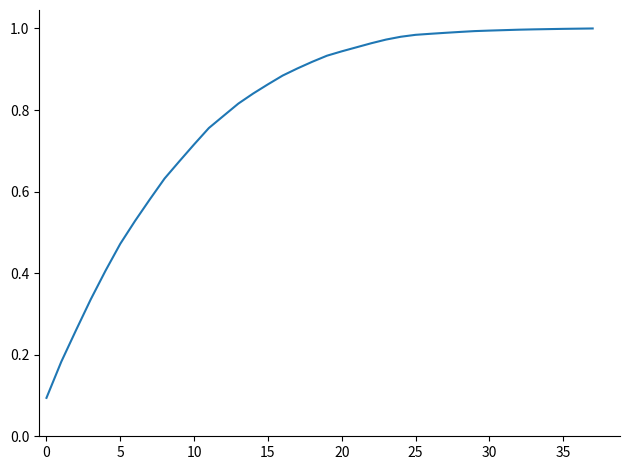

Does the chart display data point markers on the line(s)?

No